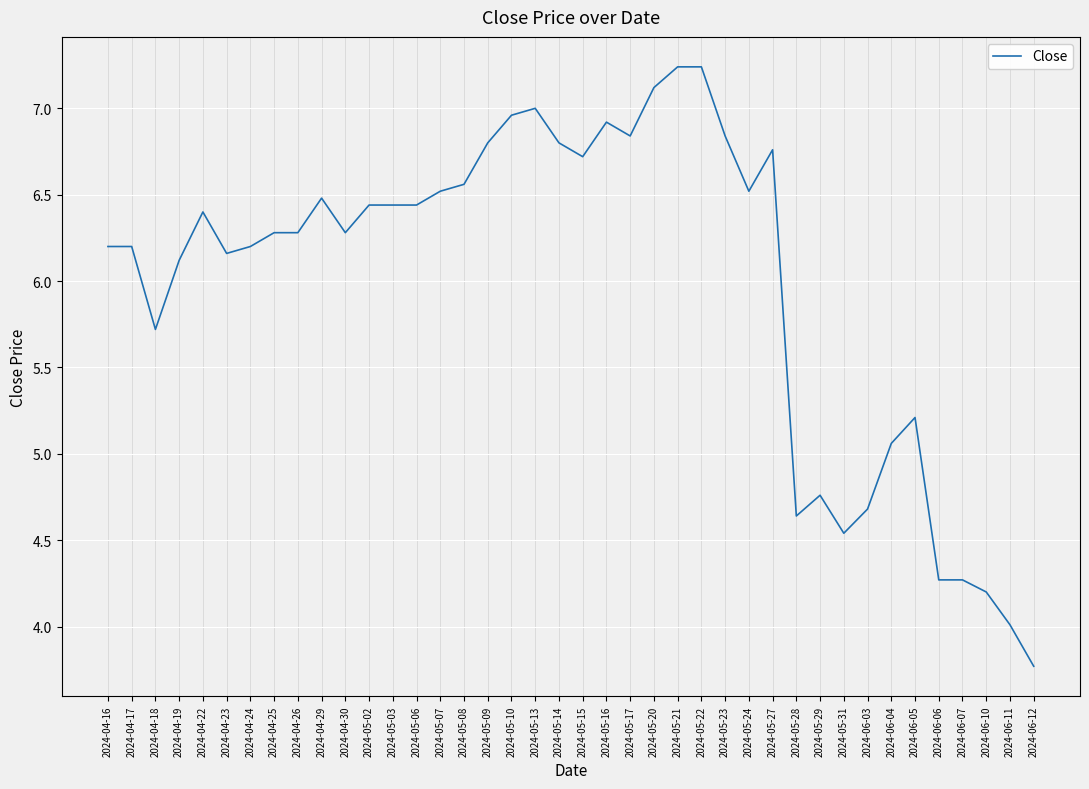

How many lines are shown in the chart?

1